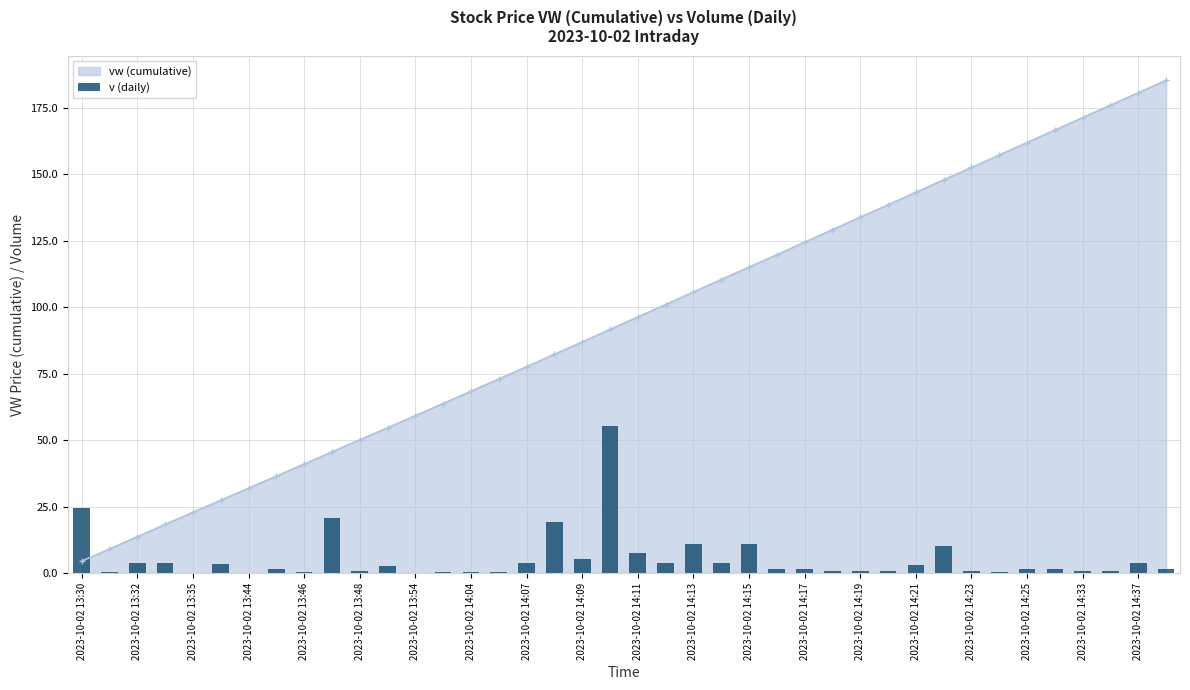

Read the value at 33.

0.7